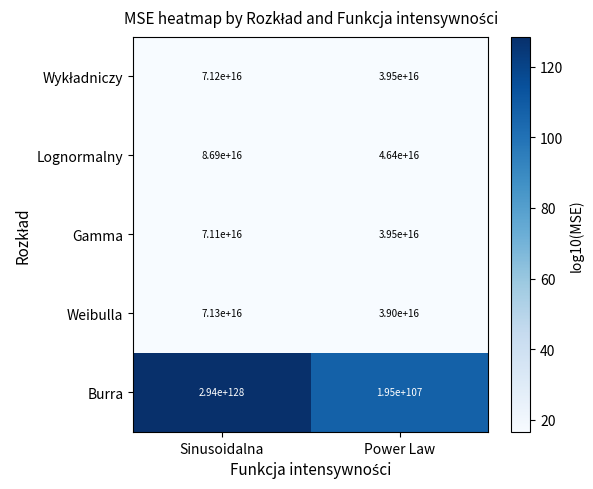

Is it true that Weibulla equals 71300000000000000 at Sinusoidalna?

True